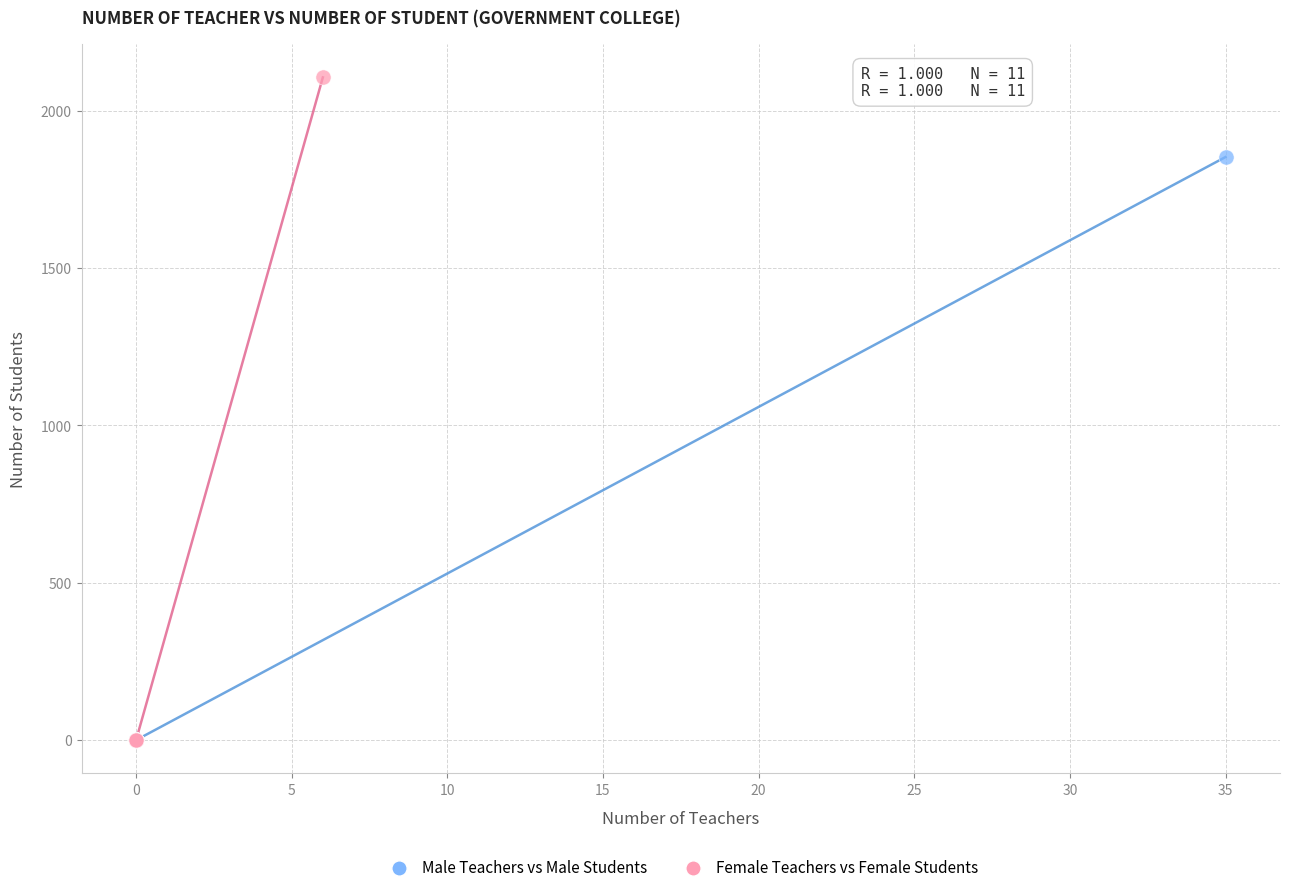

What are all the series names shown in the legend?

Male Teachers vs Male Students, Female Teachers vs Female Students